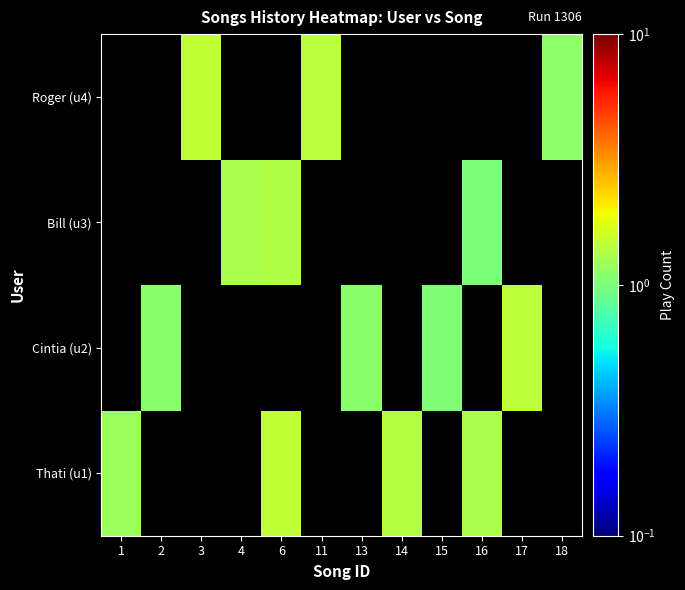

How many distinct data groups are displayed?

4